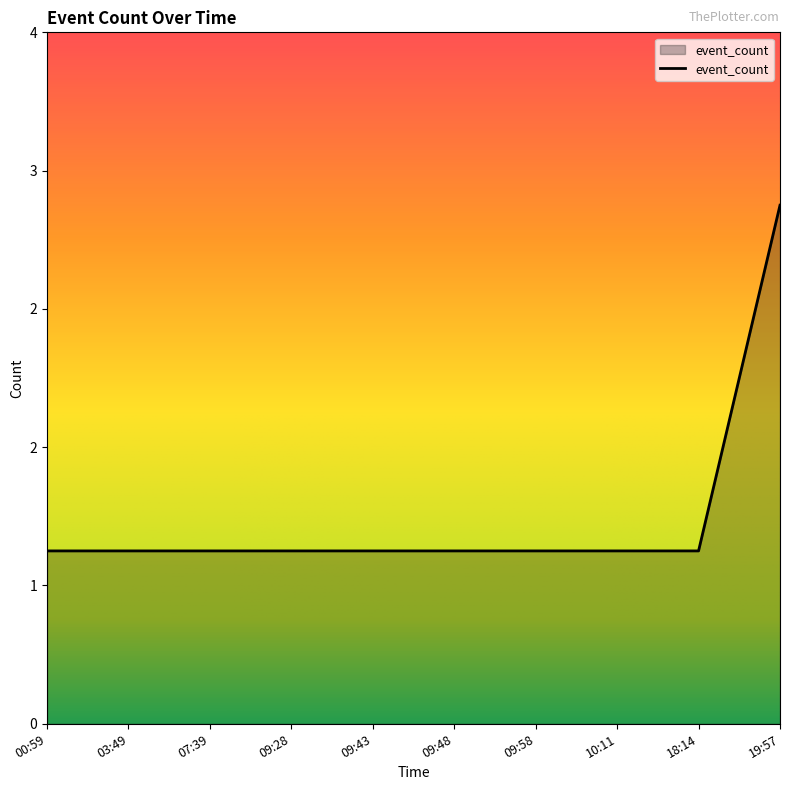

What is the difference between the maximum and second lowest values?

2